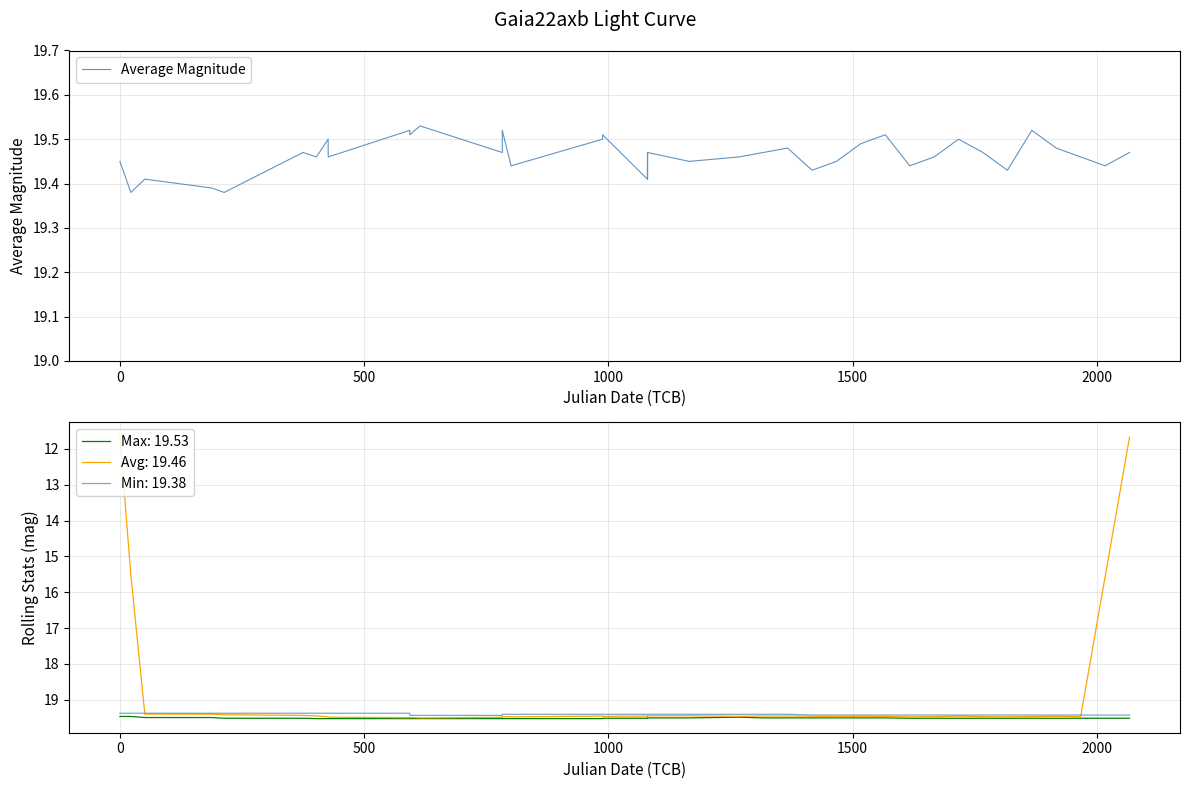

What is the highest value of the Max: 19.53 series?

19.5